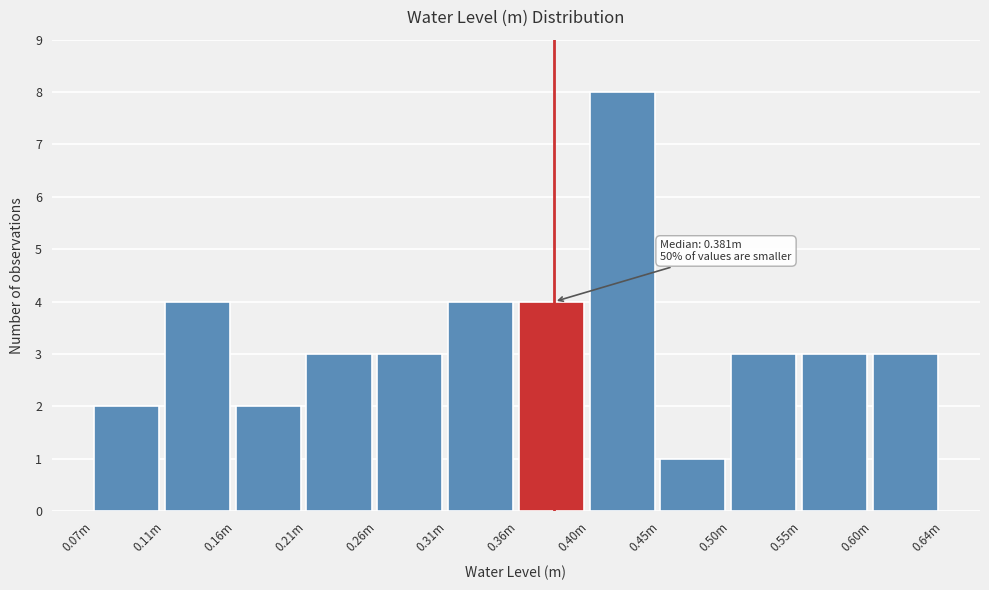

Reading right to left, list all the values displayed in this chart.

3	3	3	1	8	4	4	3	3	2	4	2